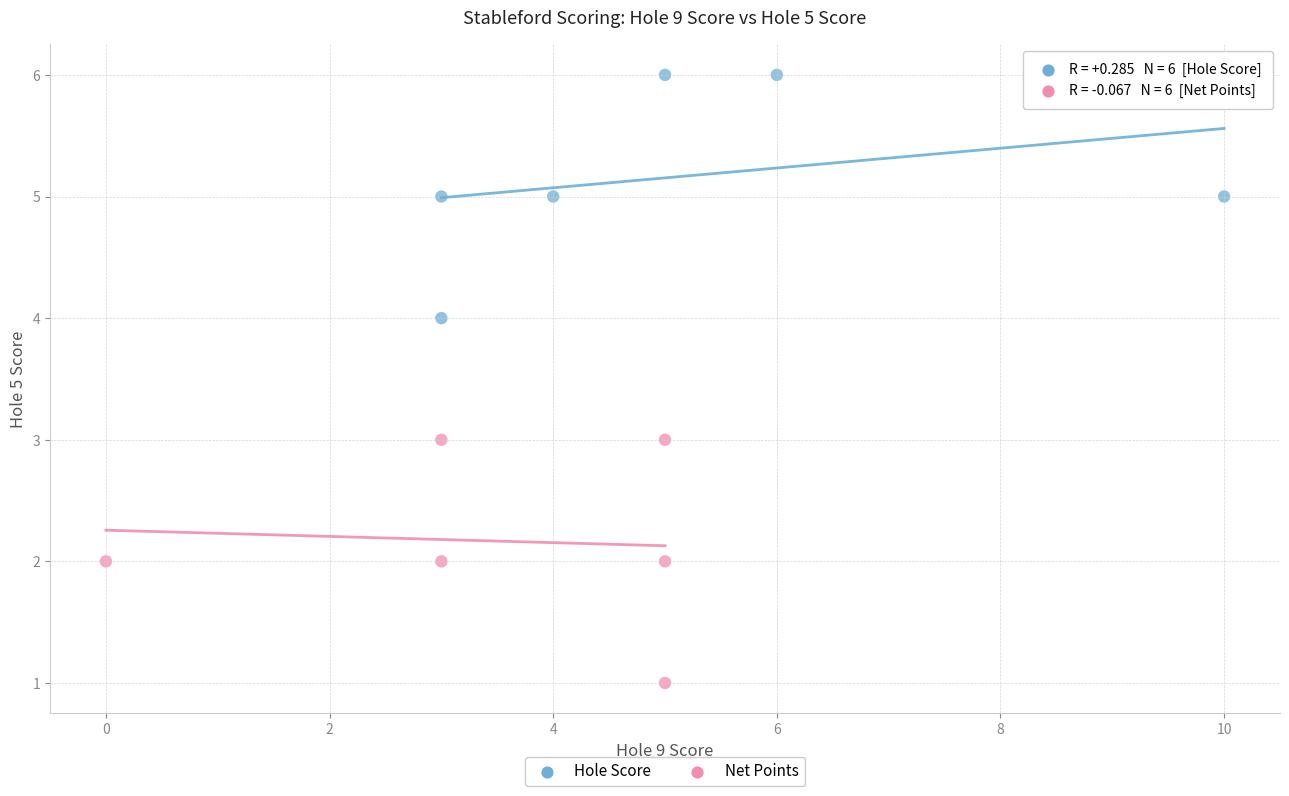

Which series contains the lowest Y value?

Net Points